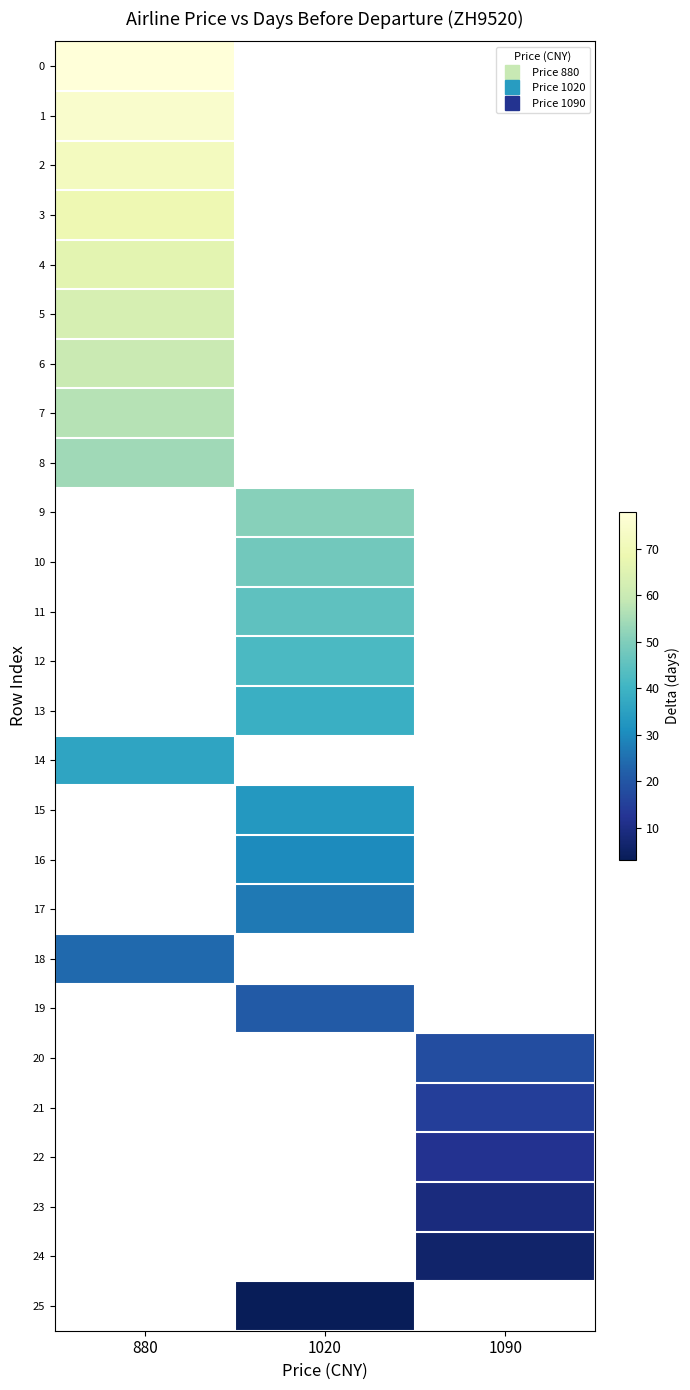

Is it true that 9 equals 51.0 at 1020?

True